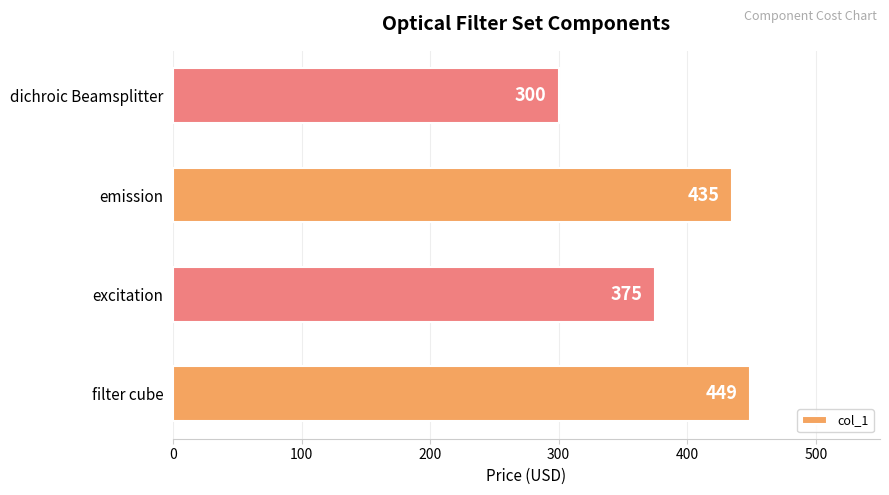

What is the difference between the maximum and minimum values?

149